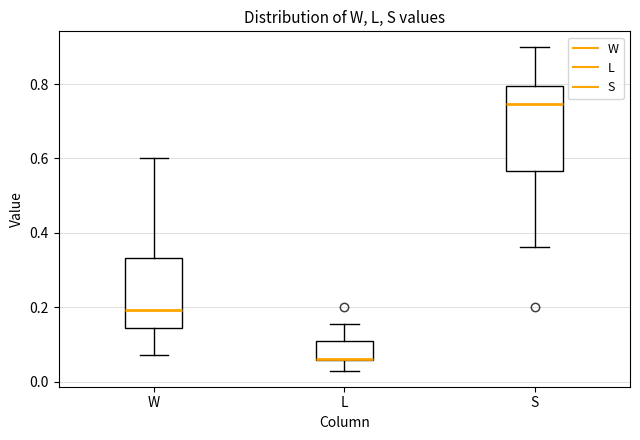

Reading left to right, transcribe this box plot: for each box, give where its median line is, the range the box spans, and where its two whiskers end, as read against the y-axis. The values are not printed on the chart, so give them approximately, as read against the axis.

W: median 0.20, box 0.14 to 0.34, whiskers 0.08 to 0.60
L: median 0.06 (drawn on the box's lower edge), box 0.06 to 0.10, whiskers 0.02 to 0.16
S: median 0.74, box 0.56 to 0.80, whiskers 0.36 to 0.90